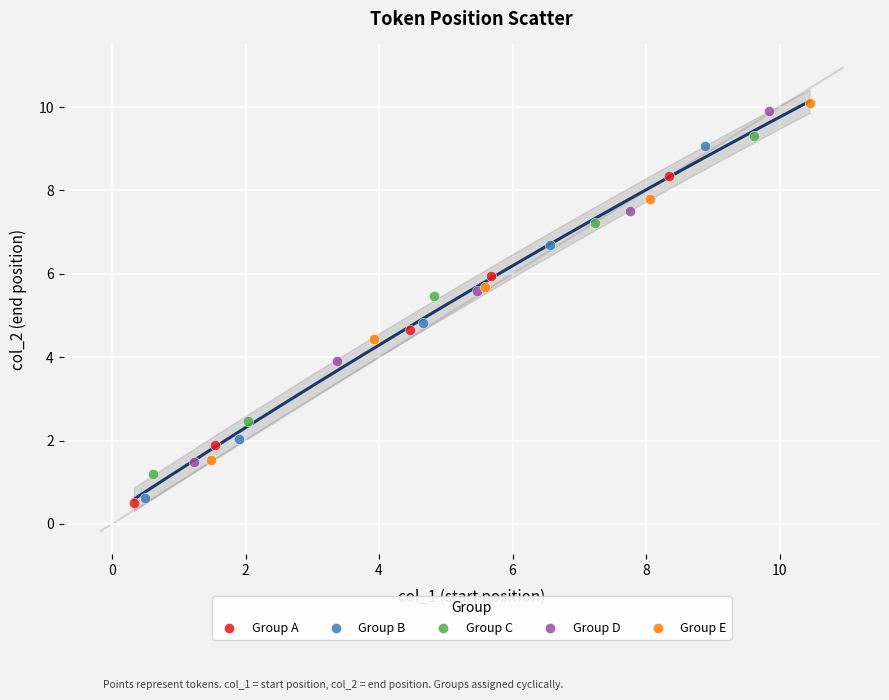

Which series has the widest spread of Y values?

Group E